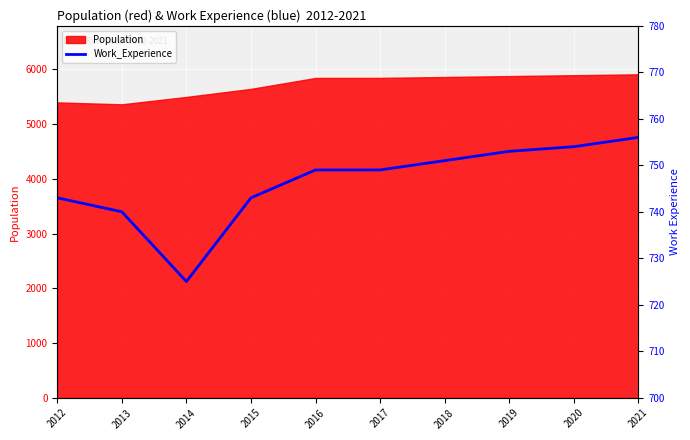

What is the value of the 9th point from the left?

754